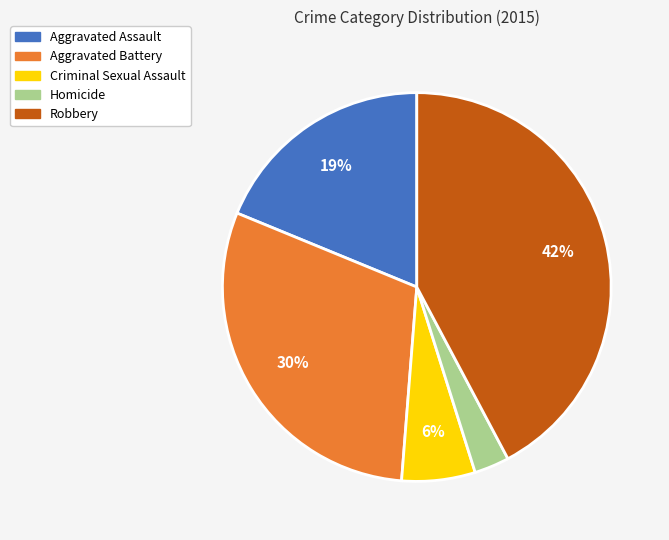

Is it true that Robbery is 35% of the pie?

False